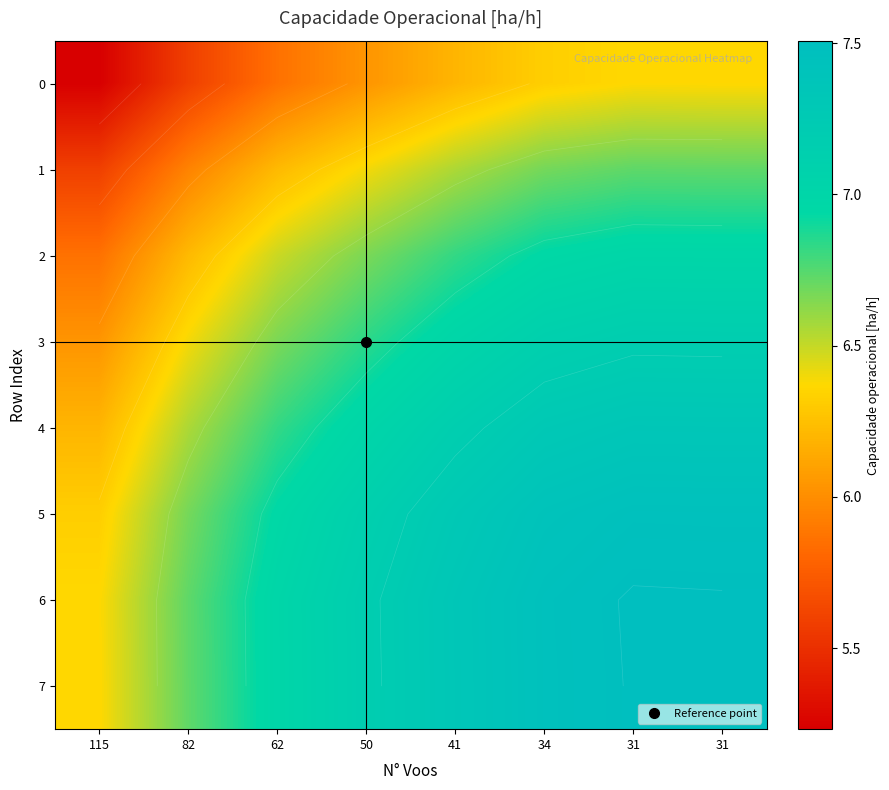

Is it true that 4 equals 6.2 at 115?

True